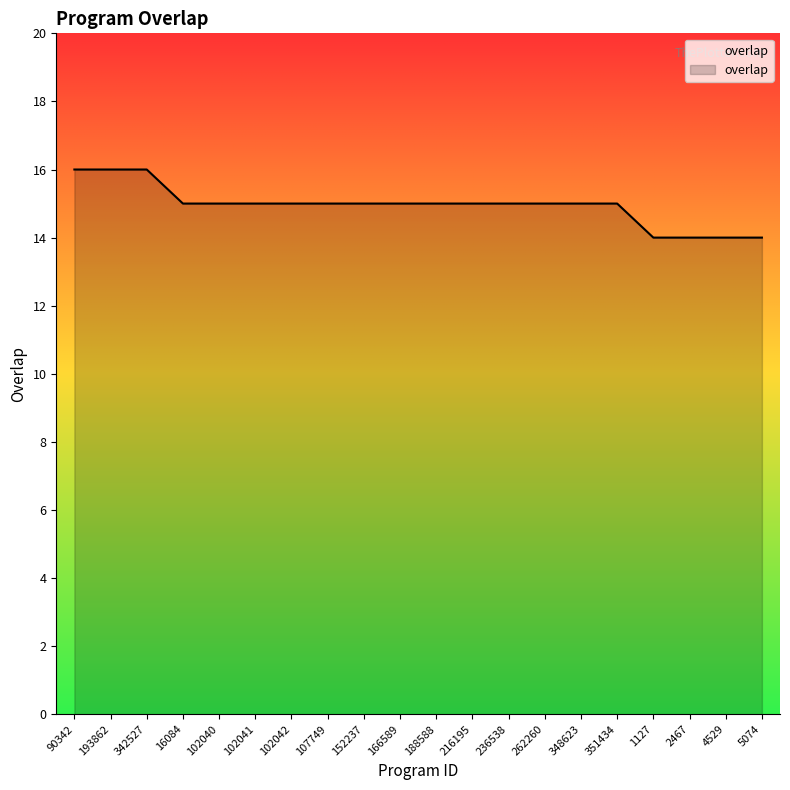

What is the difference between the second highest and second lowest values?

2